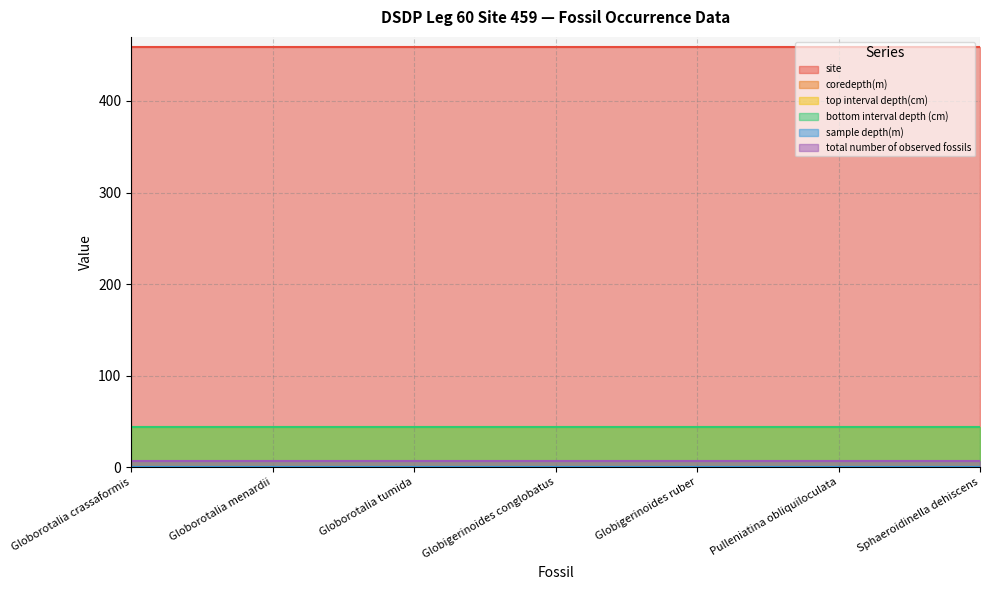

Between Globigerinoides ruber and Globorotalia menardii, which is larger?

Globigerinoides ruber